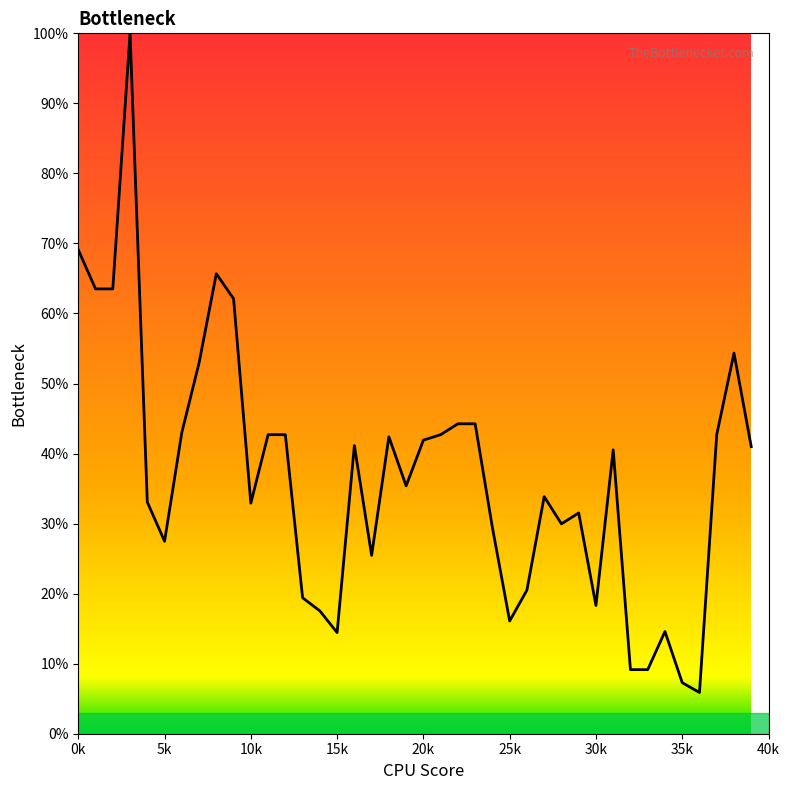

What is the smallest value displayed?

5.9